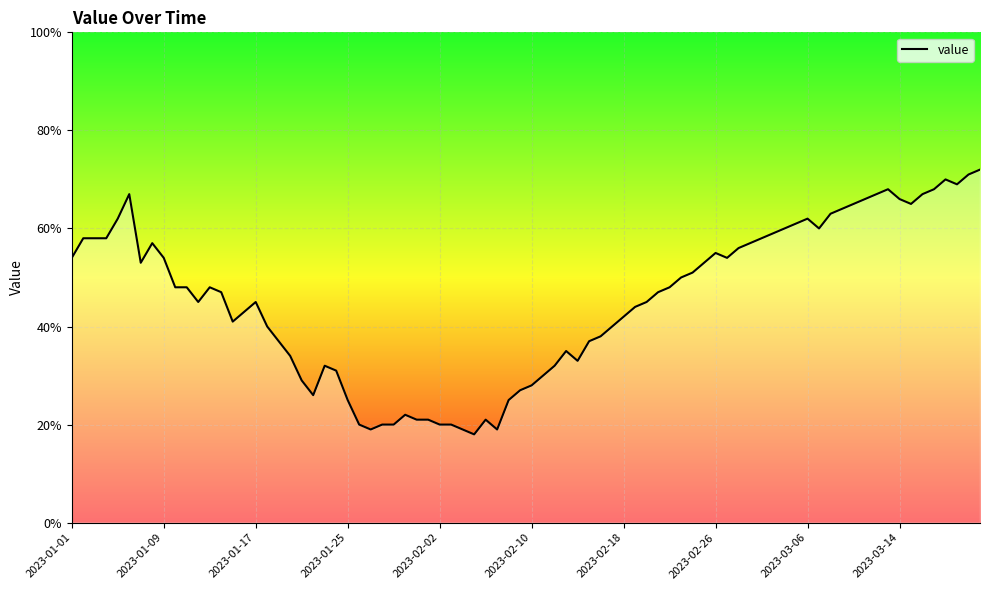

Is this an area chart (filled region under the line)?

No